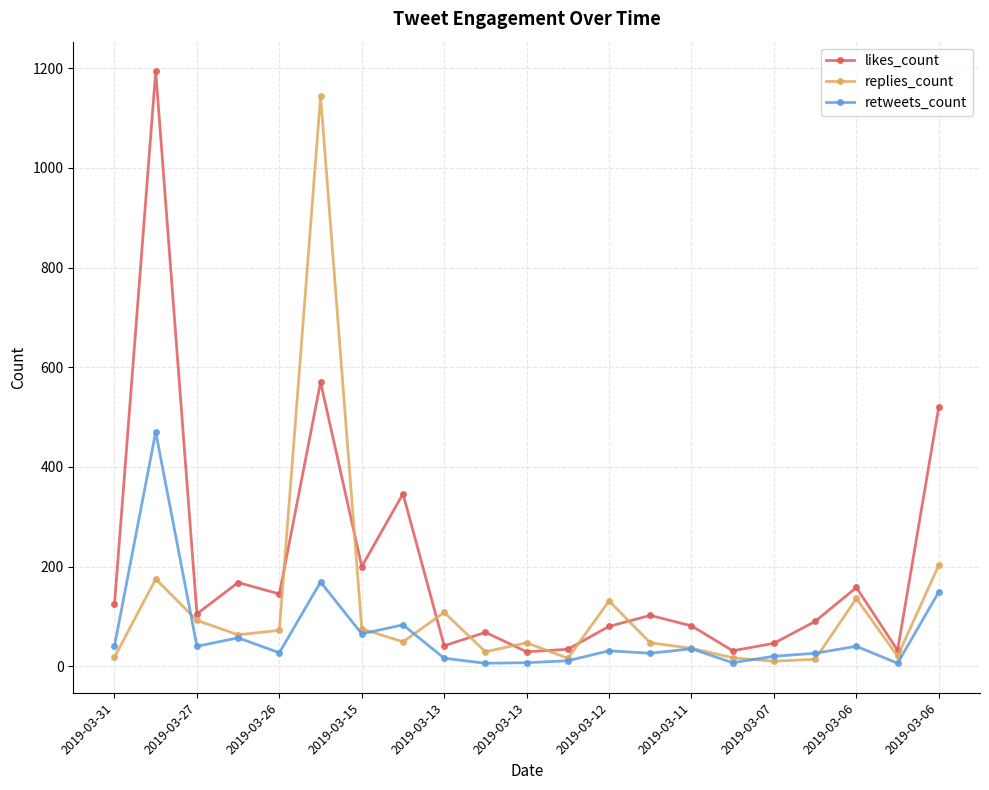

What are all the series names shown in the legend?

likes_count, replies_count, retweets_count